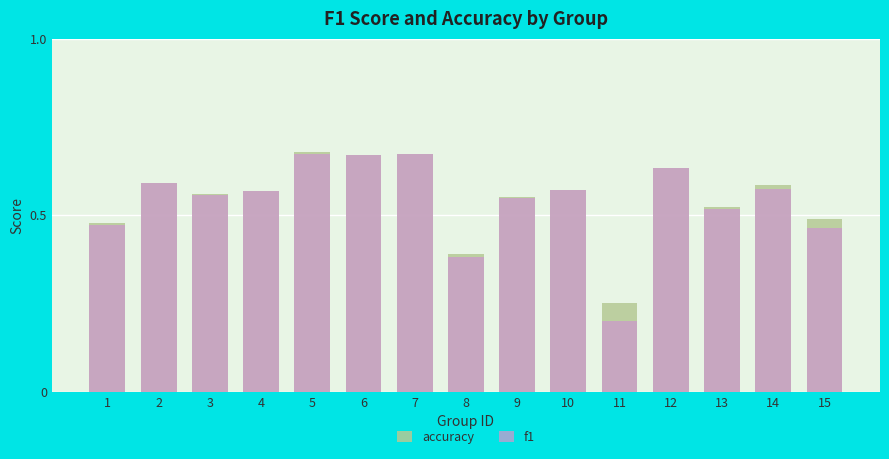

Is it true that f1 equals 0.7 at 9?

False